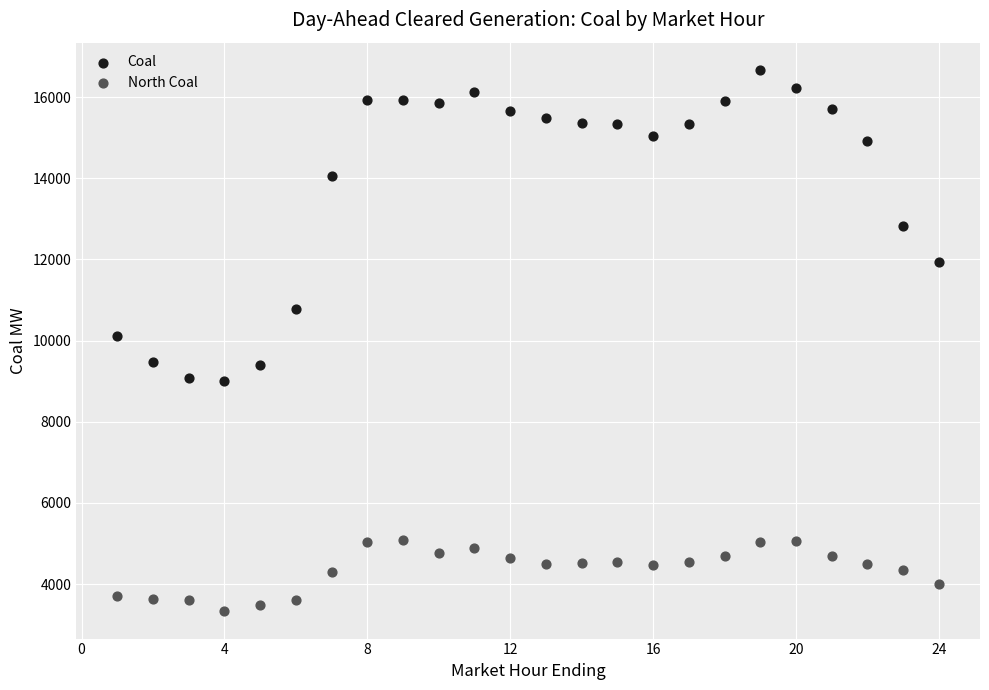

Across all data points, what is the range of Y values (max minus min)?

13350.3